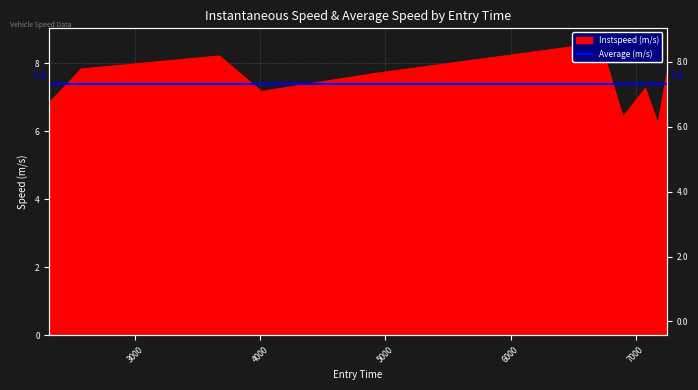

Which category has the highest value across all series?

6718.604276486674